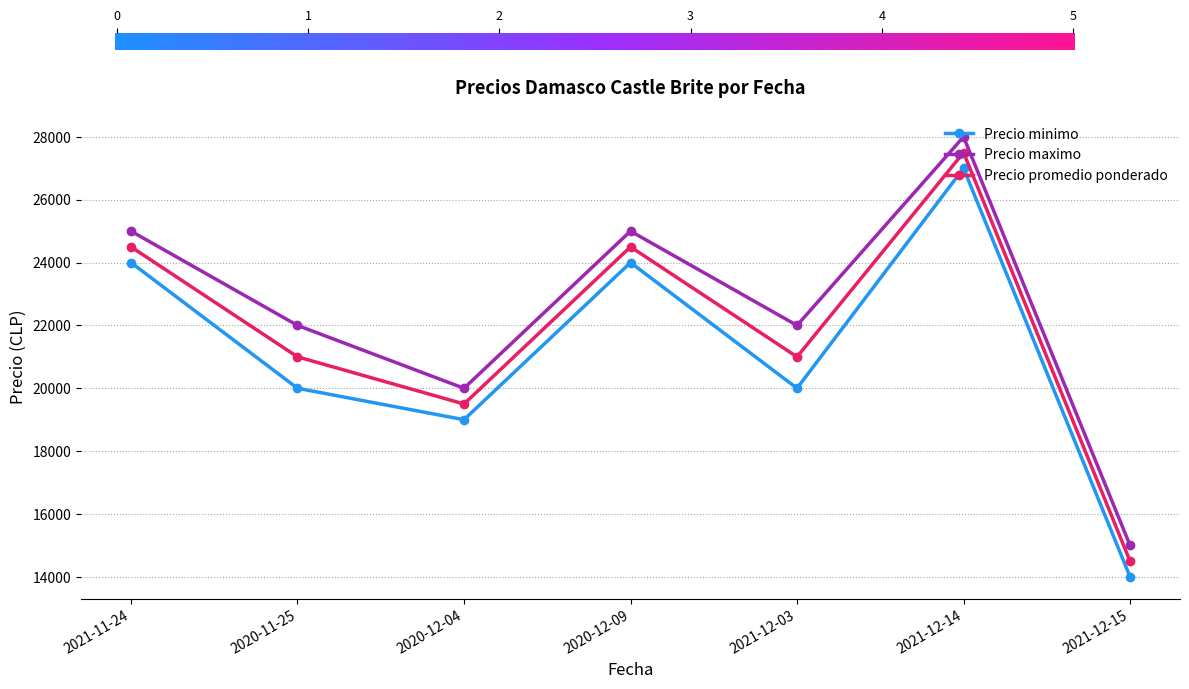

How many values in the Precio promedio ponderado series are below 21000?

2